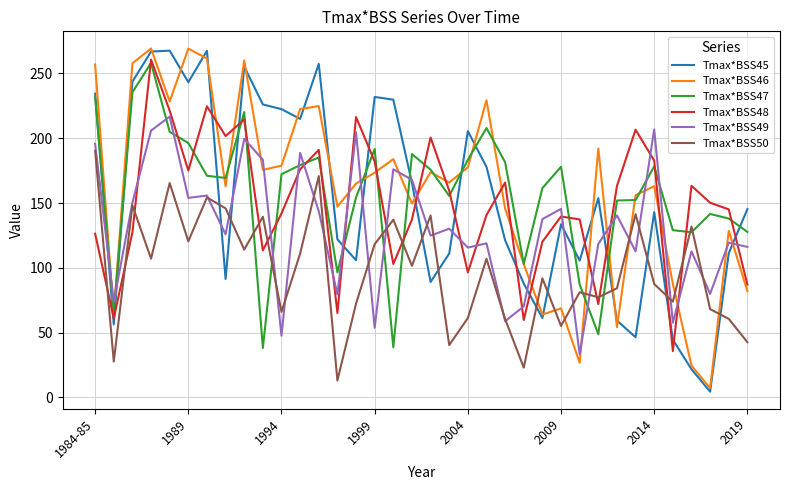

What is the maximum value shown in the chart?

269.2